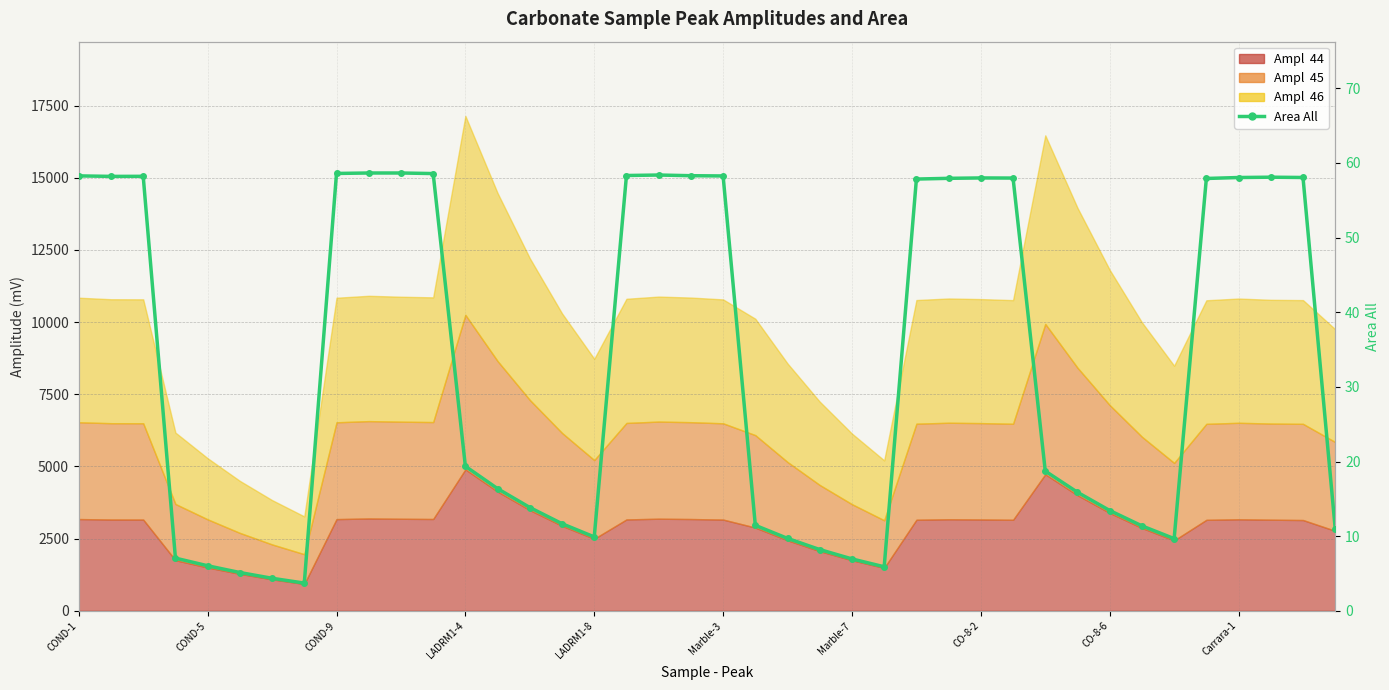

How many data points are above 19?

20